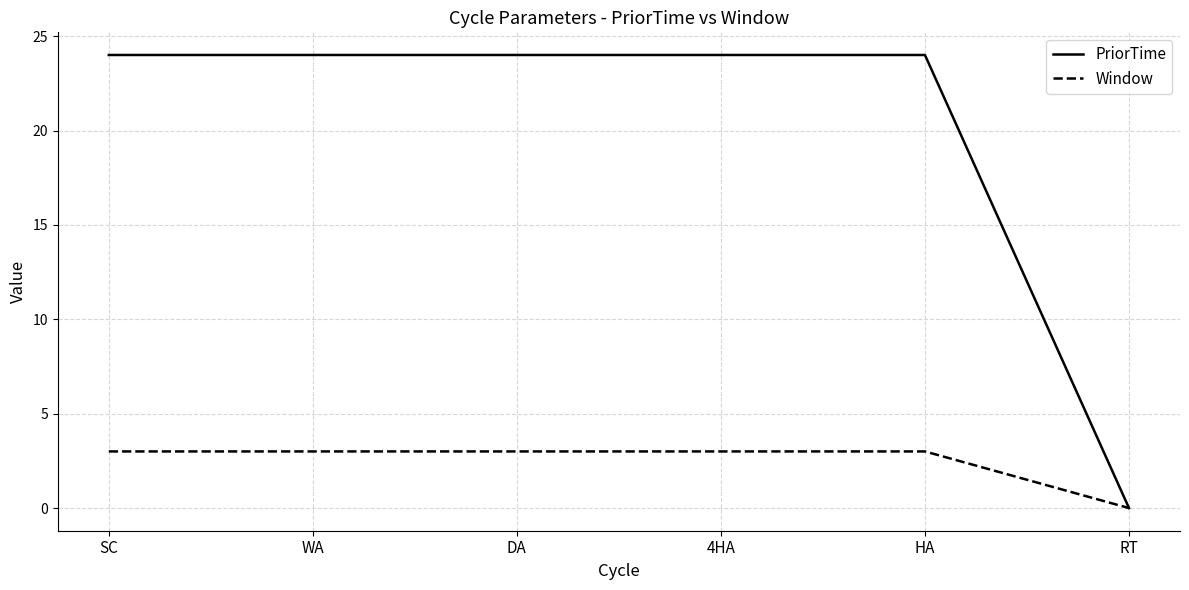

What is the maximum value for Window?

3